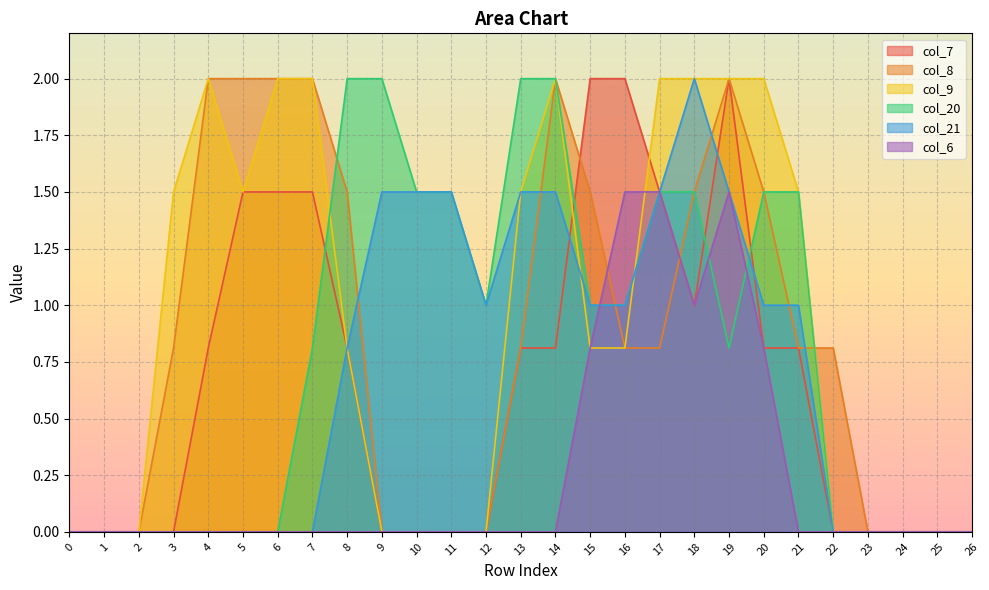

True or false: col_7 has more than 2 points higher than both neighbors.

False